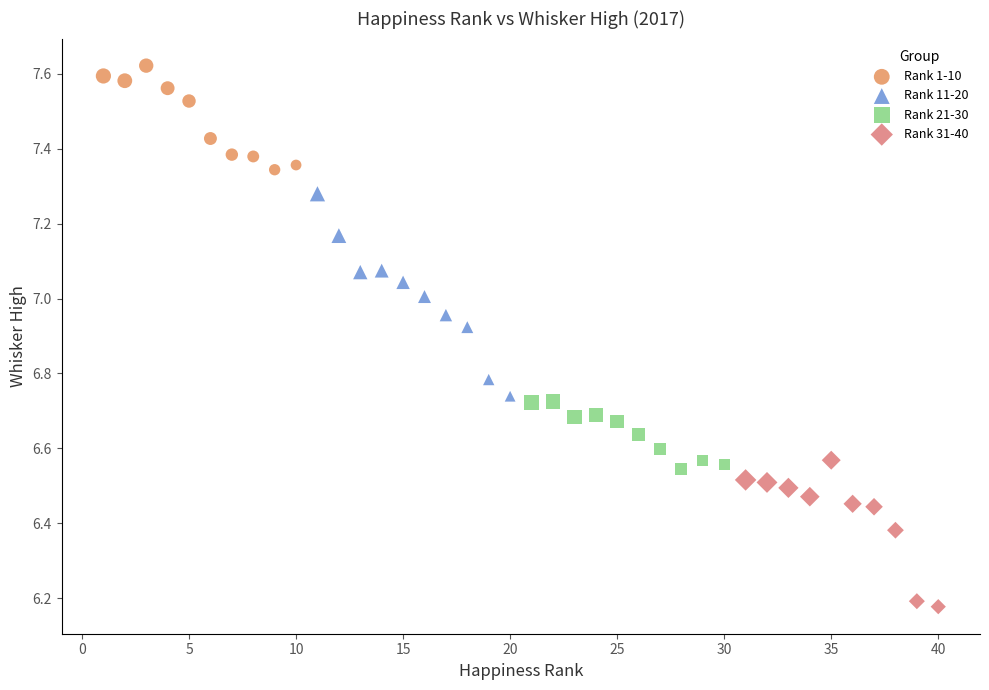

Which series contains the lowest Y value?

Rank 31-40